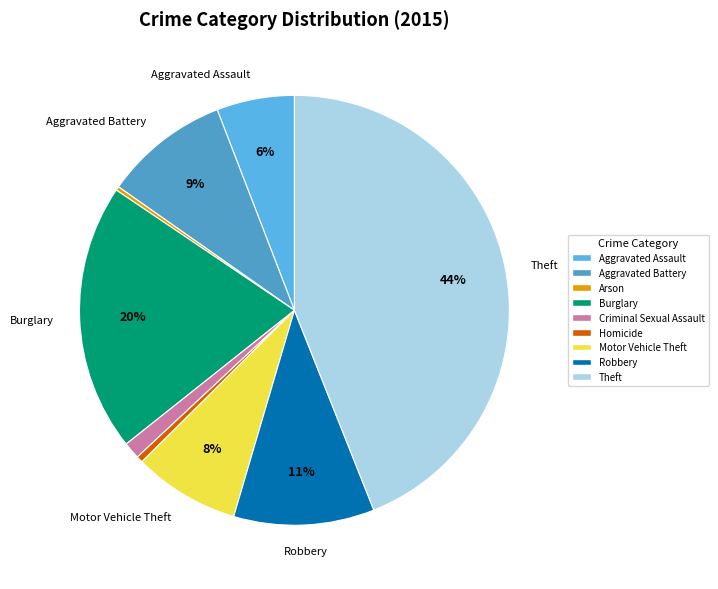

Is it true that Robbery is 11% of the pie?

True